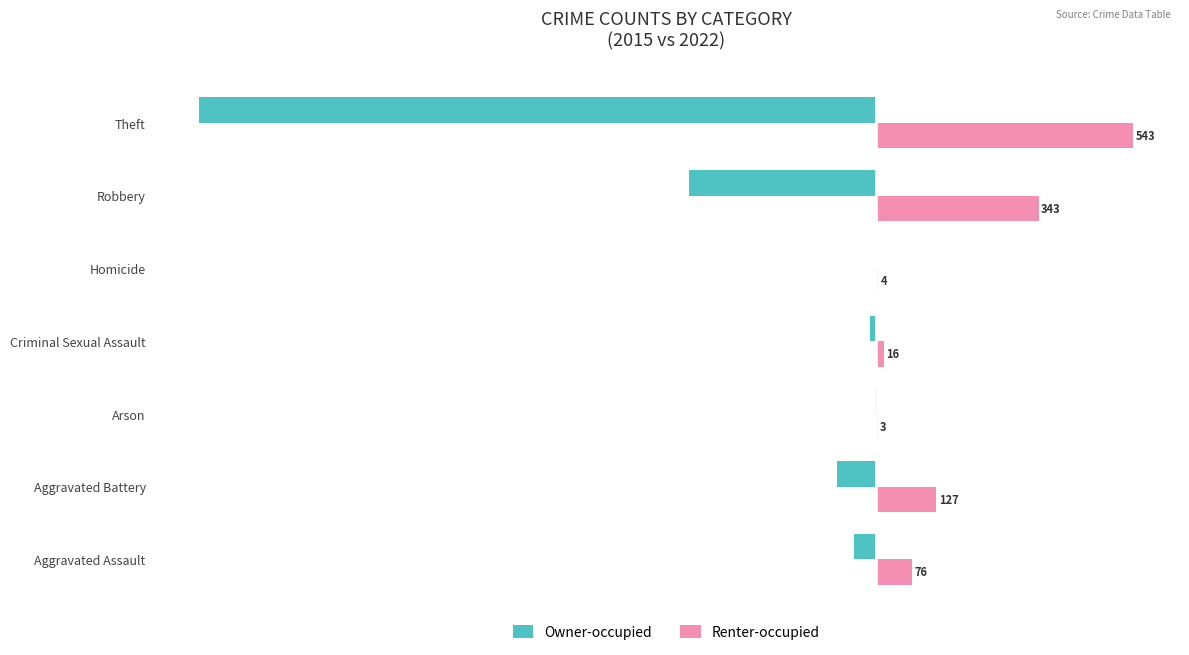

At which label is Renter-occupied closest to 273?

Robbery